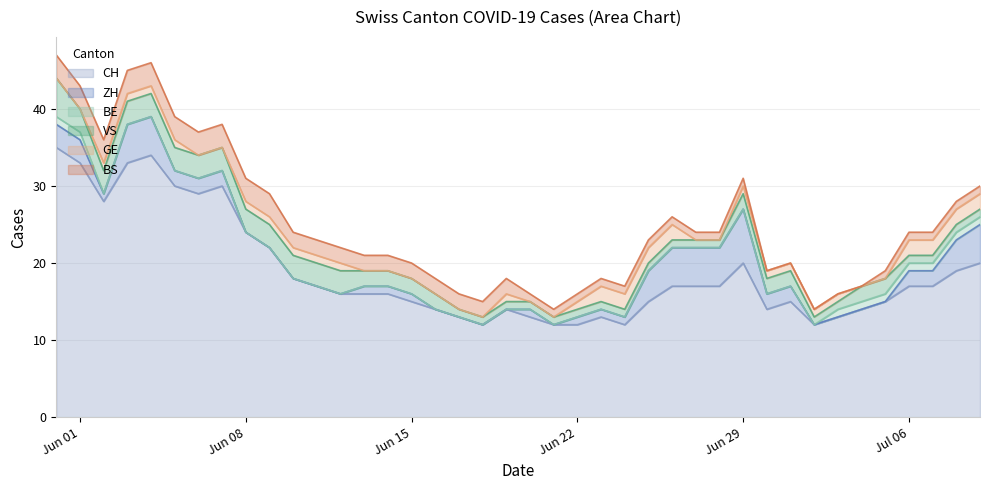

Which series changed the most between 10 and 39?

ZH